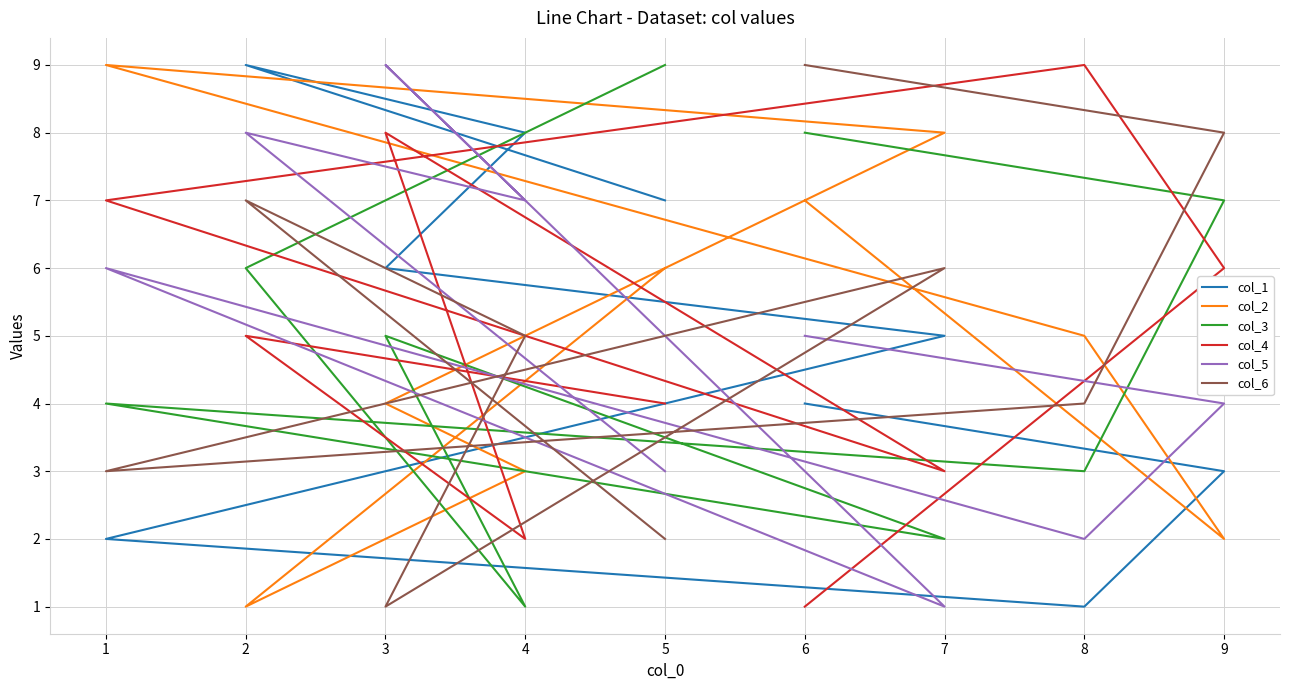

Which series has the widest spread of values?

col_1